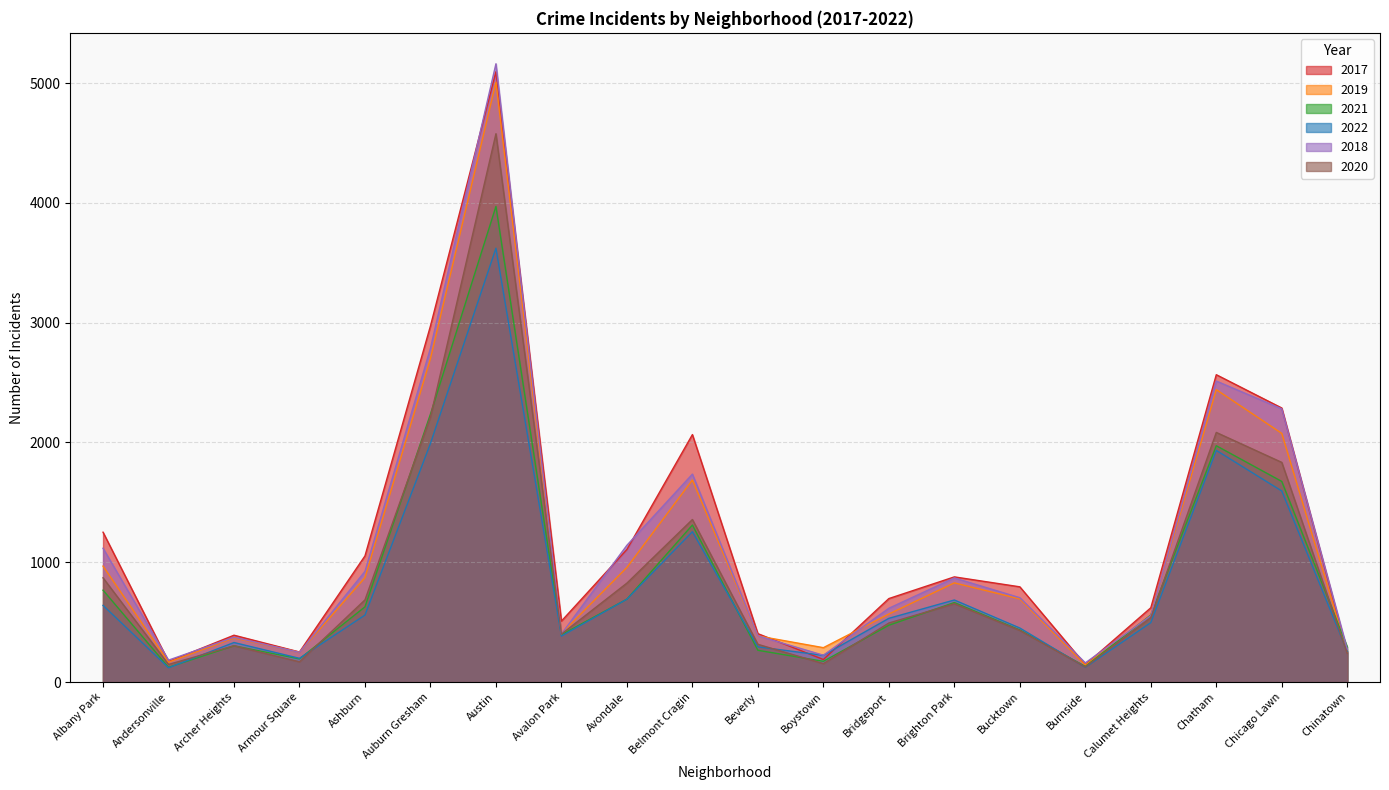

True or false: 2017 and 2020 intersect in this chart.

False